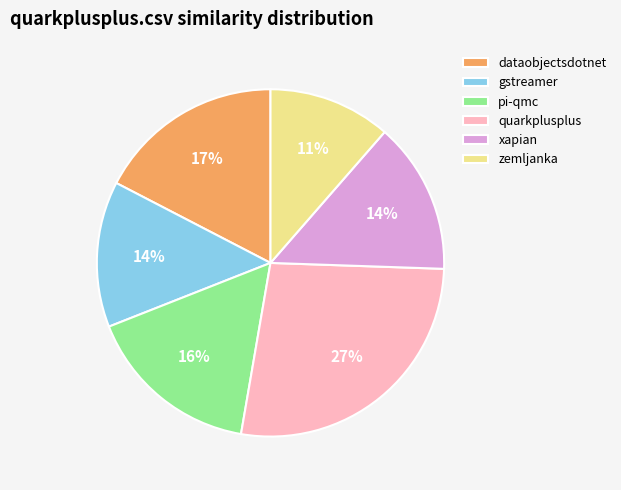

Count the number of slices in the pie.

6